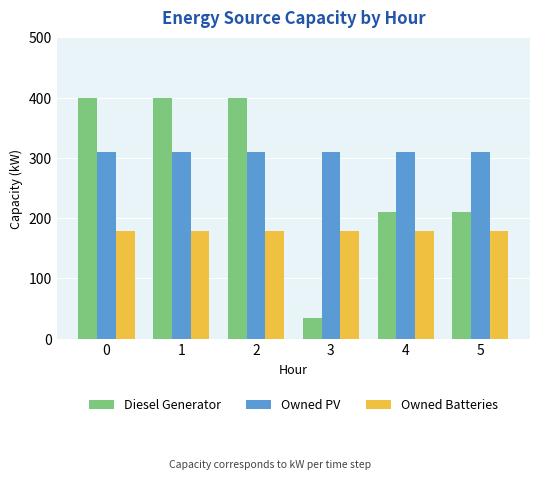

Rank the series by their maximum value, from lowest to highest.

Owned Batteries, Owned PV, Diesel Generator